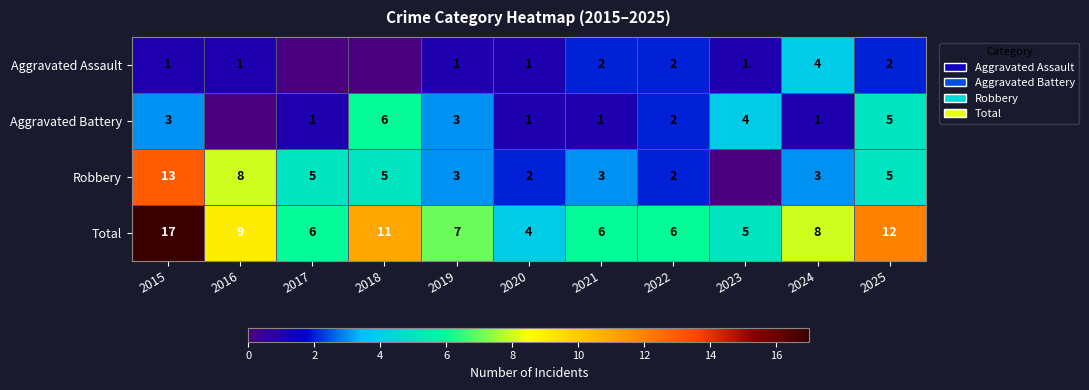

The value of Total at 2018 is 11. True or false?

True